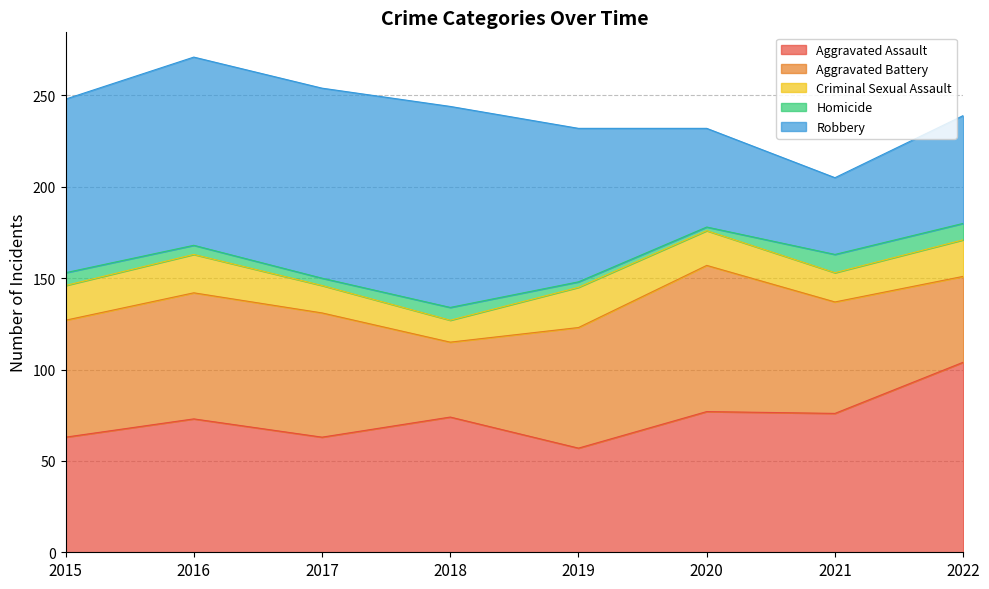

At how many categories does at least one series exceed 54?

8